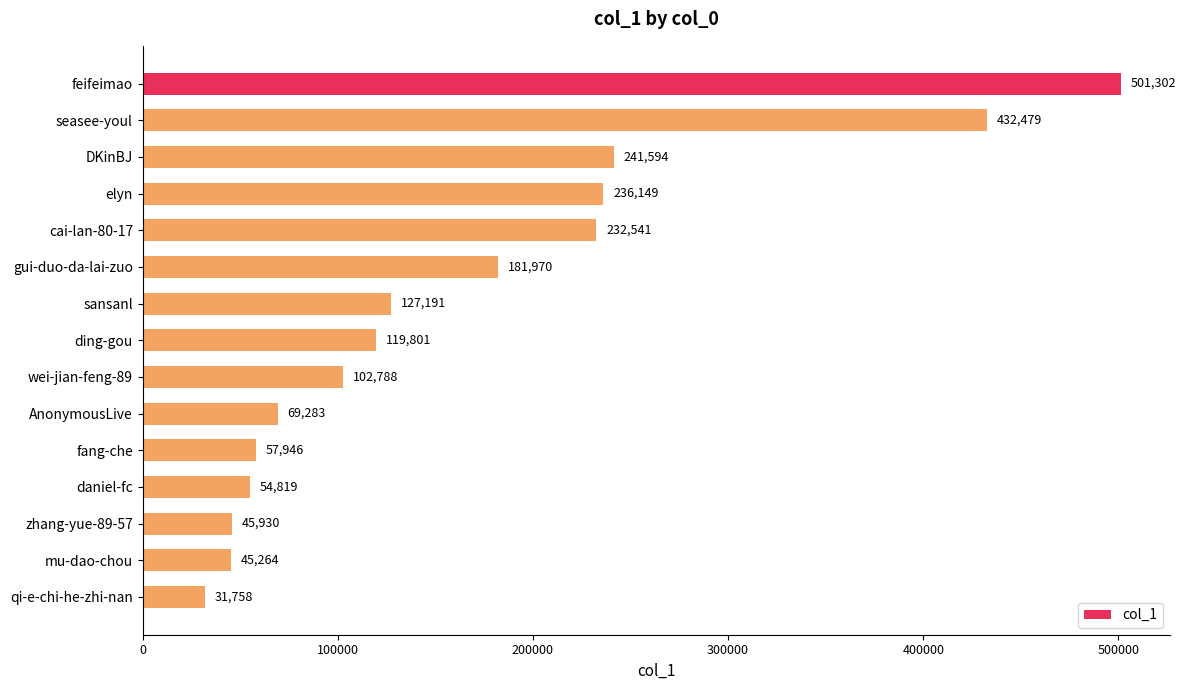

What is the smallest value displayed?

31758